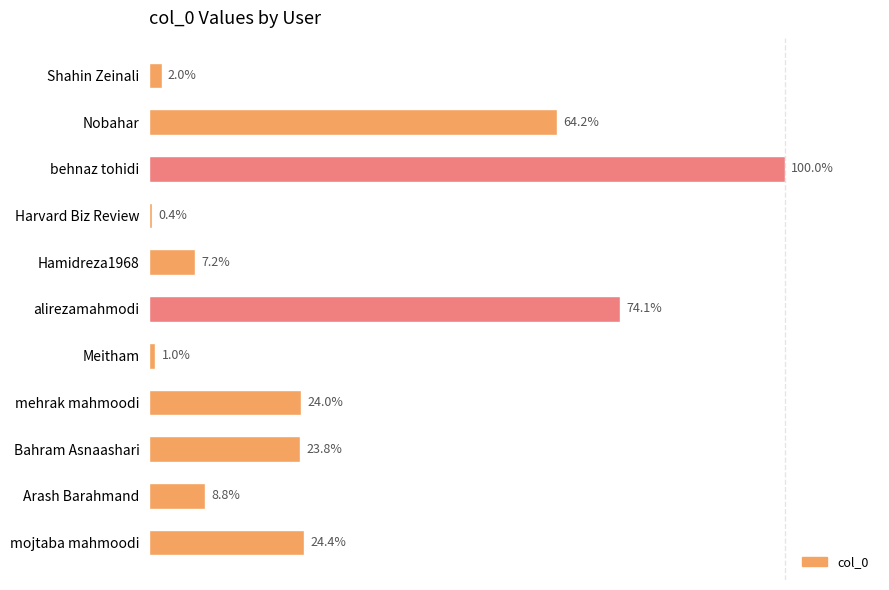

Does the chart contain any negative values?

No